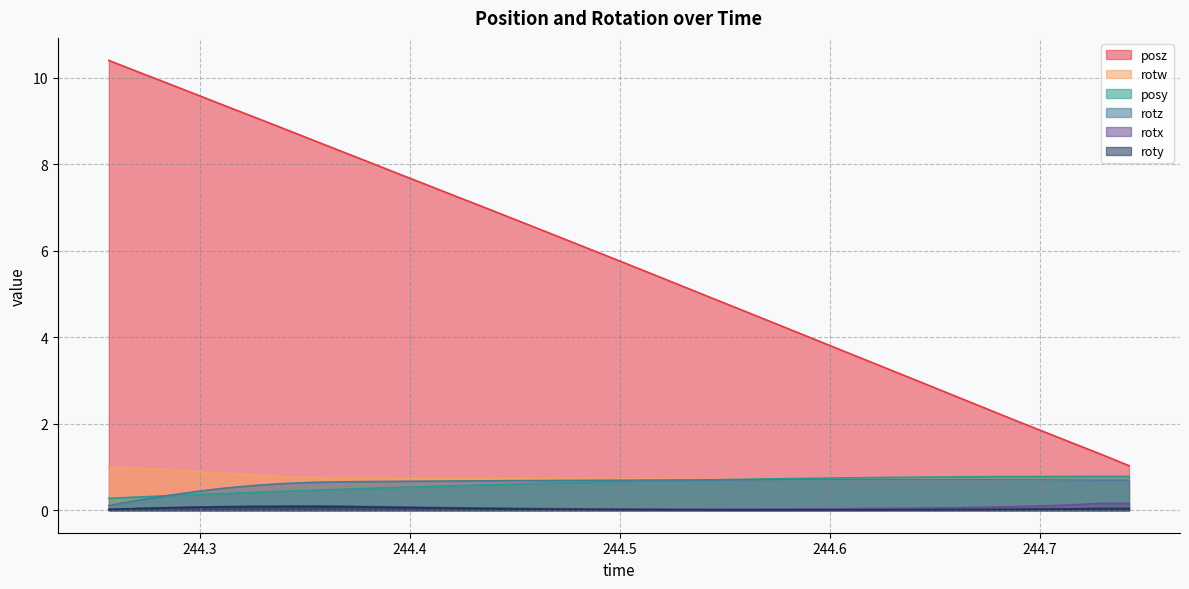

True or false: rotz has more than 2 interior local peaks.

False